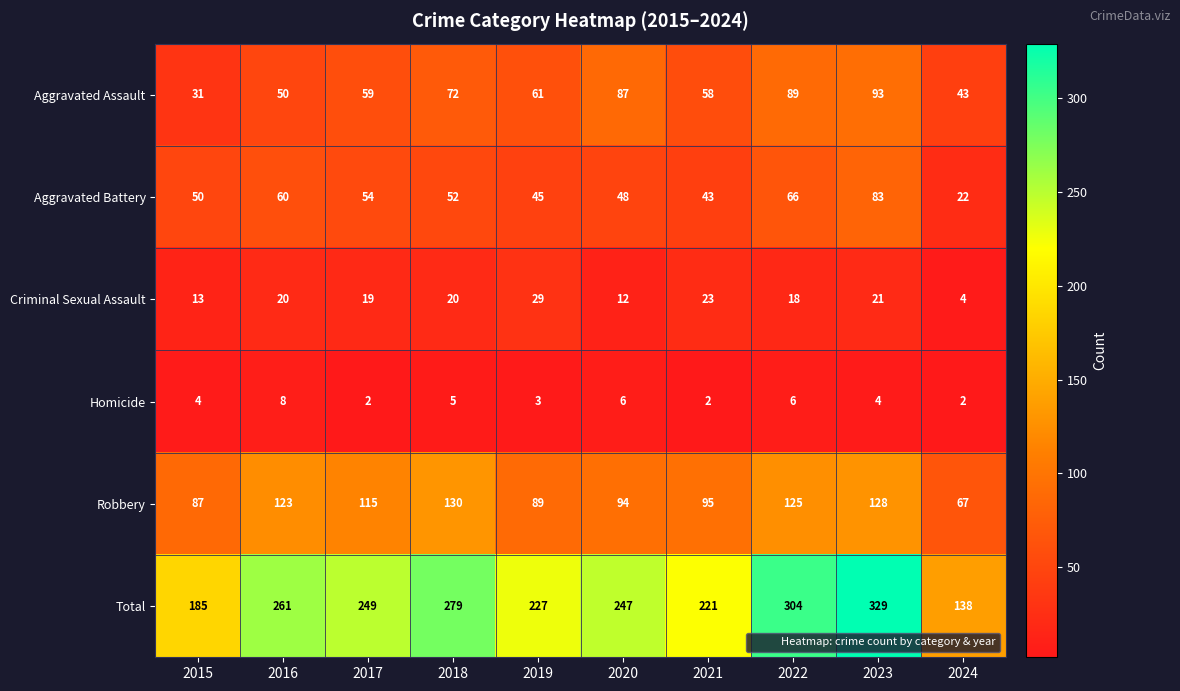

Count the number of data series in this chart.

6